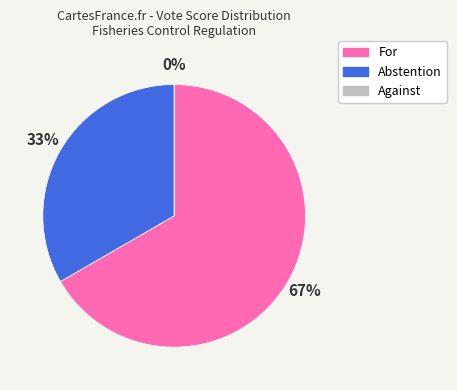

What is the majority slice?

For